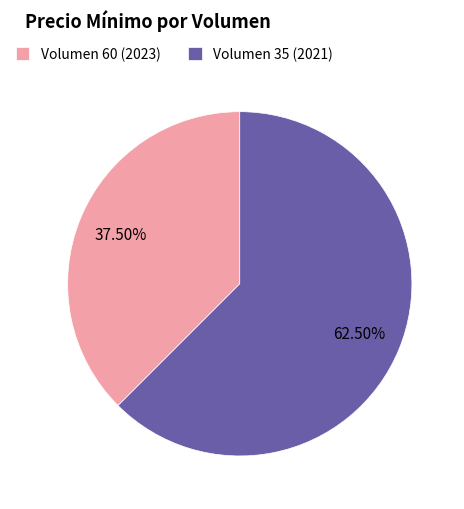

Is it true that Volumen 60 (2023) is 27% of the pie?

False